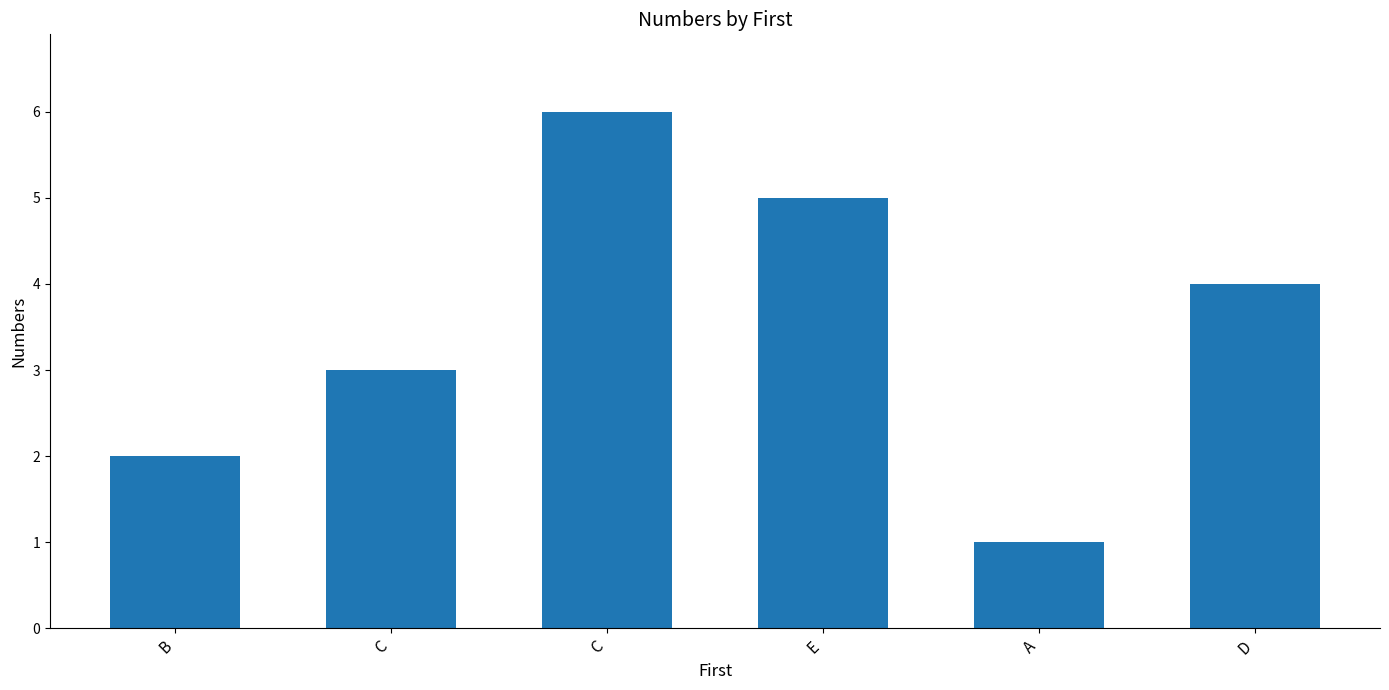

Count the number of categories in the chart.

6